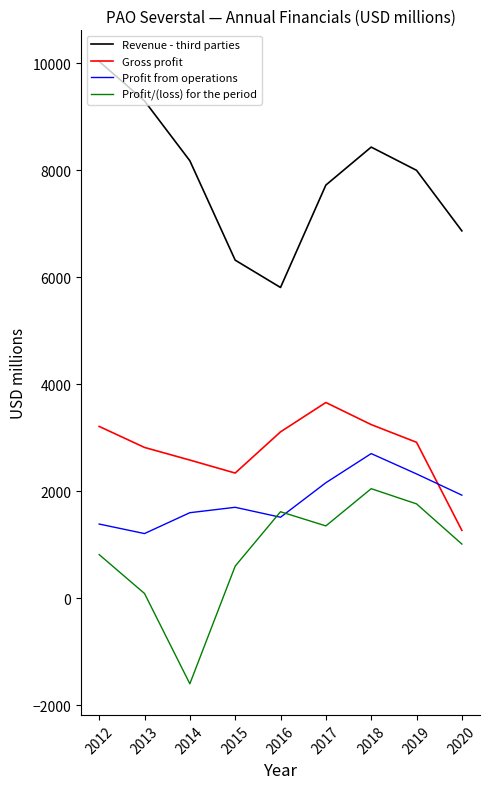

The value of Profit from operations at 2012 is 1390. True or false?

True